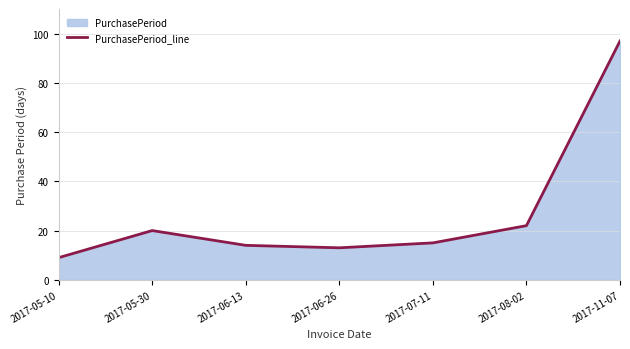

List the labels in order of value, smallest first.

2017-05-10, 2017-06-26, 2017-06-13, 2017-07-11, 2017-05-30, 2017-08-02, 2017-11-07